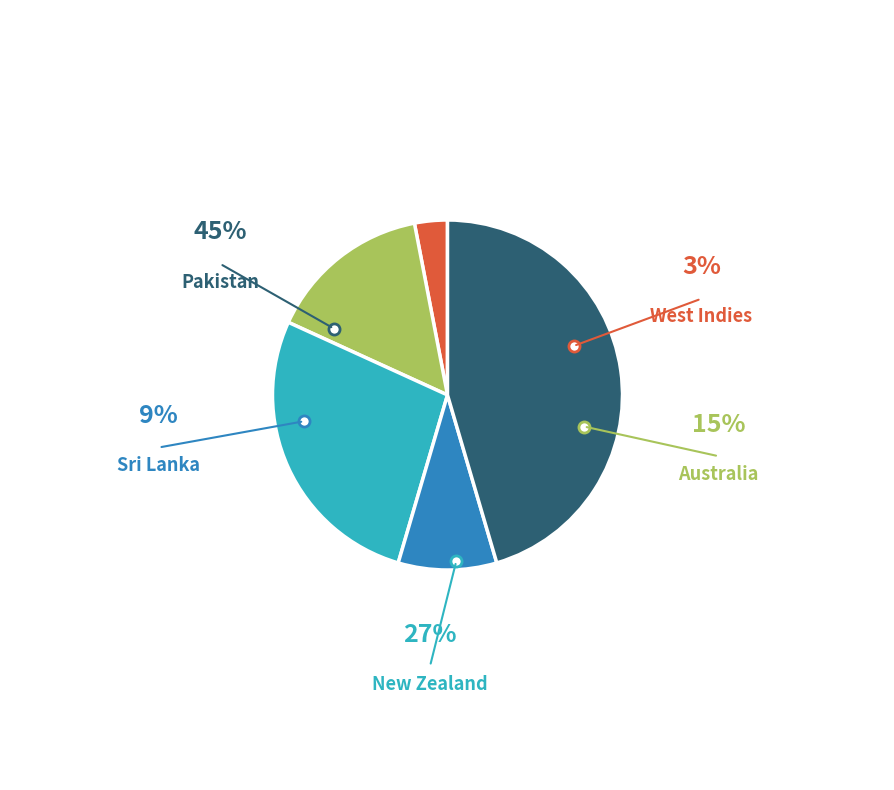

Is there any slice that represents more than half of the pie?

No